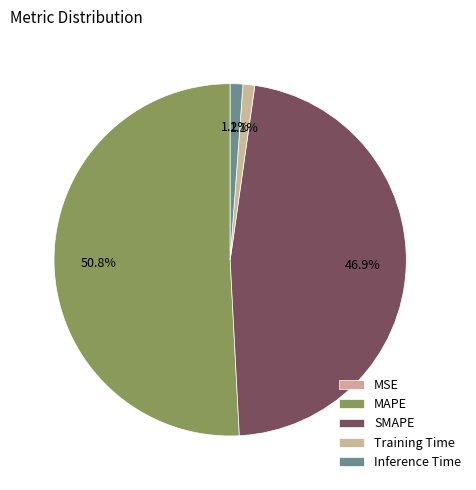

To the nearest percent, what percentage of the pie is MAPE?

51%